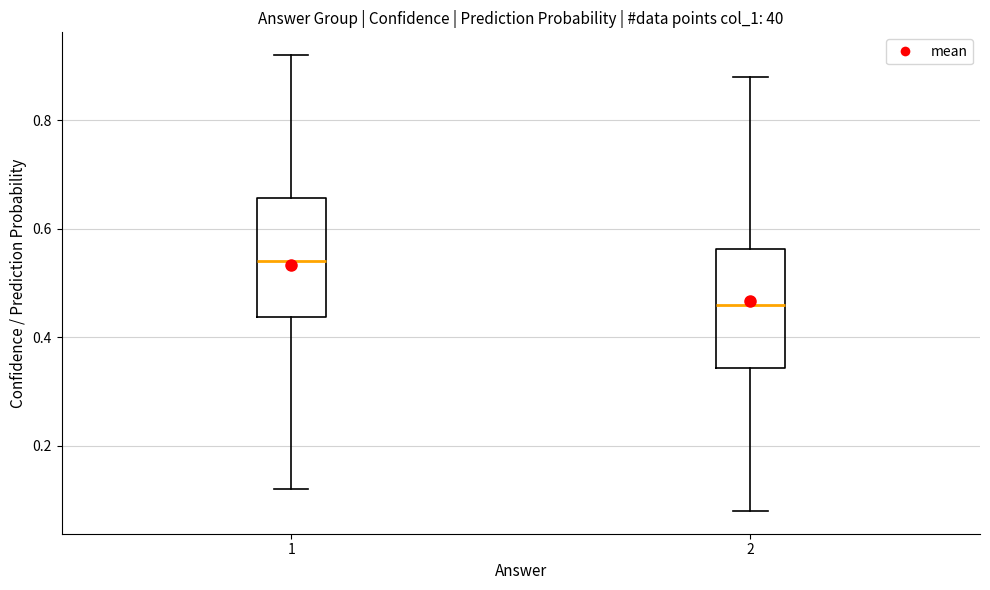

Which box's median line is the highest?

1